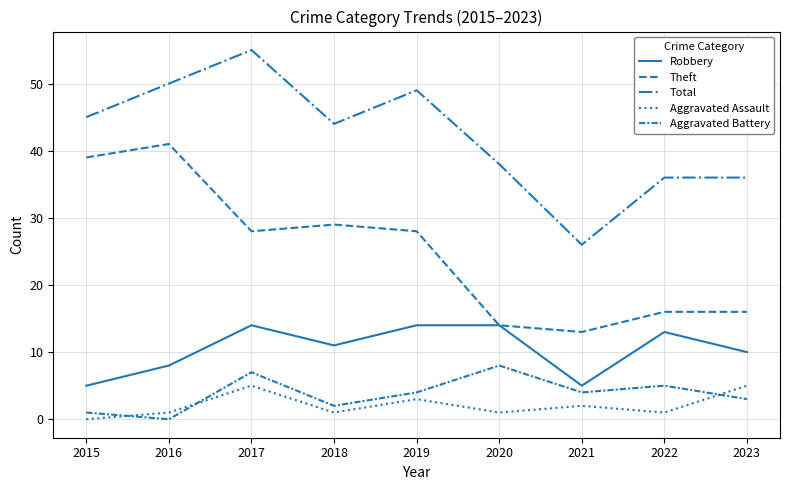

Is this an area chart (filled region under the line)?

No